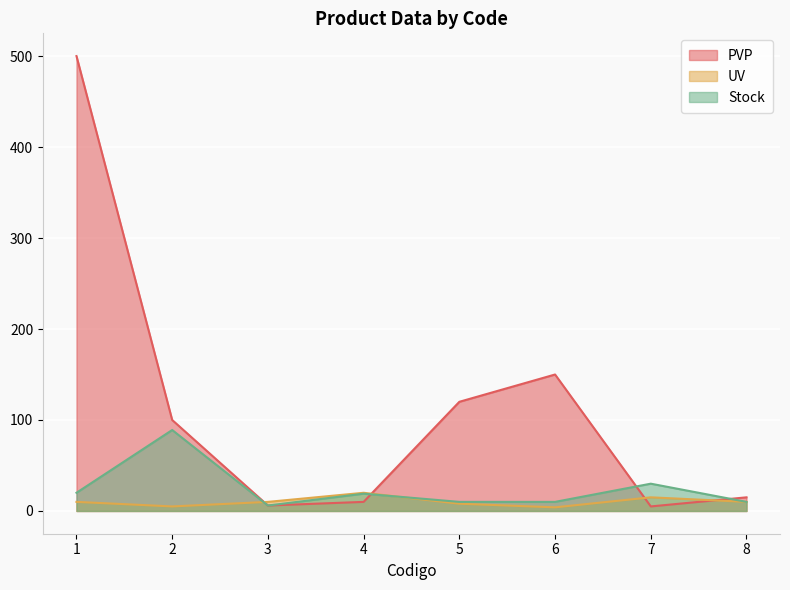

In Stock, how many points are higher than both neighbors (excluding endpoints)?

3